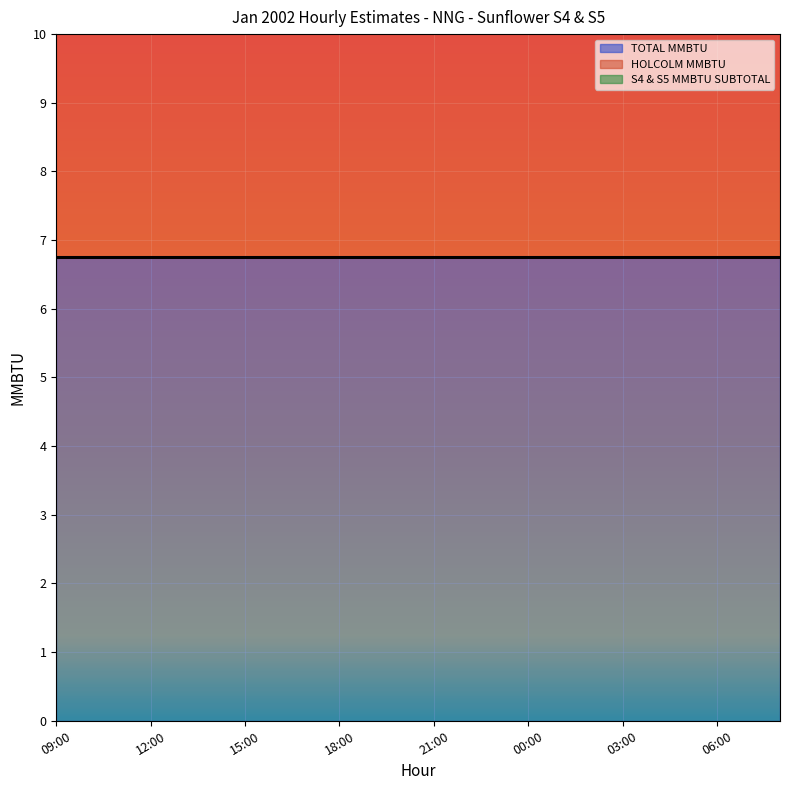

Rank the series at 21:00 from highest to lowest value.

TOTAL MMBTU, HOLCOLM MMBTU, S4 & S5 MMBTU SUBTOTAL